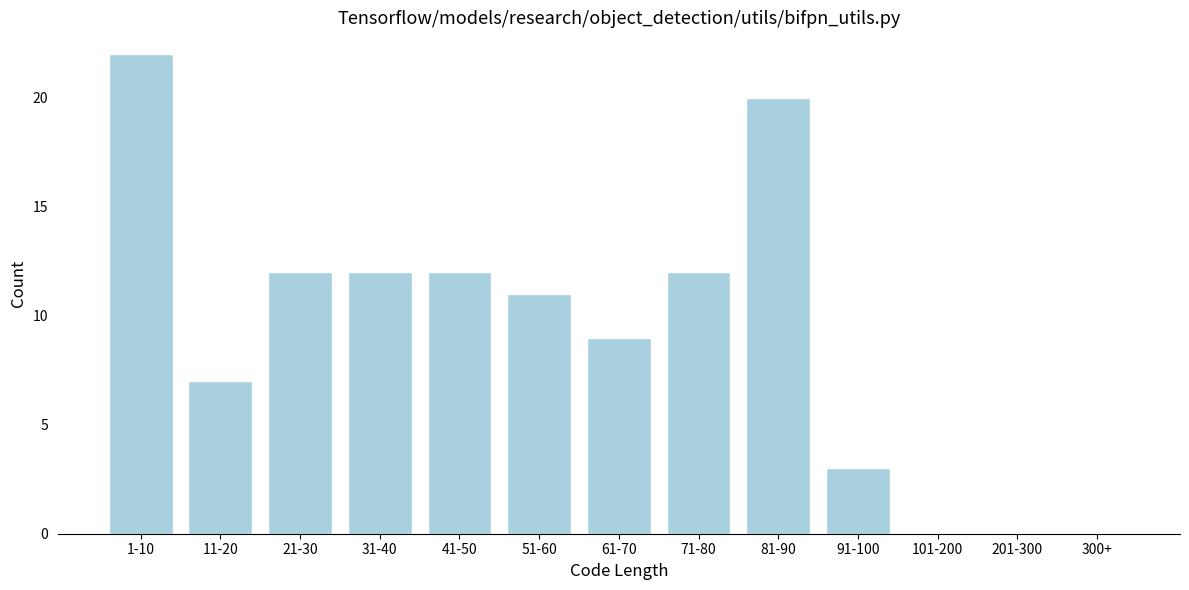

Reading left to right, what are all the values shown in this chart?

1-10=22	11-20=7	21-30=12	31-40=12	41-50=12	51-60=11	61-70=9	71-80=12	81-90=20	91-100=3	101-200=0	201-300=0	300+=0